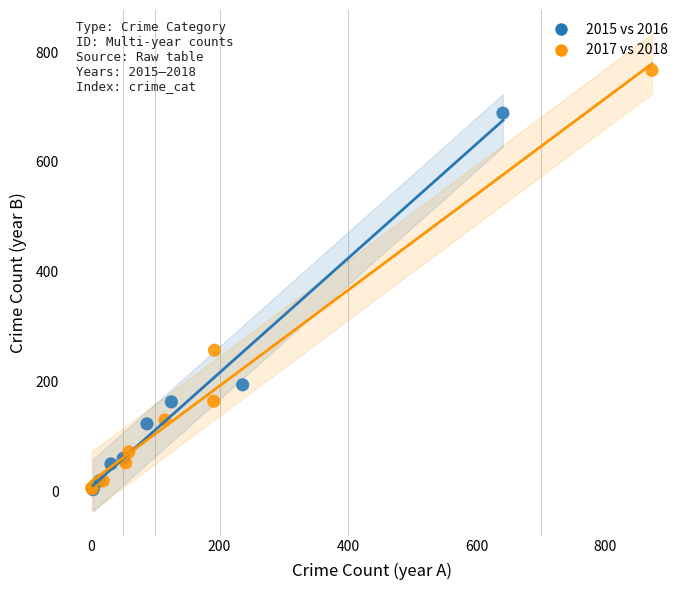

Which series contains the highest Y value?

2017 vs 2018